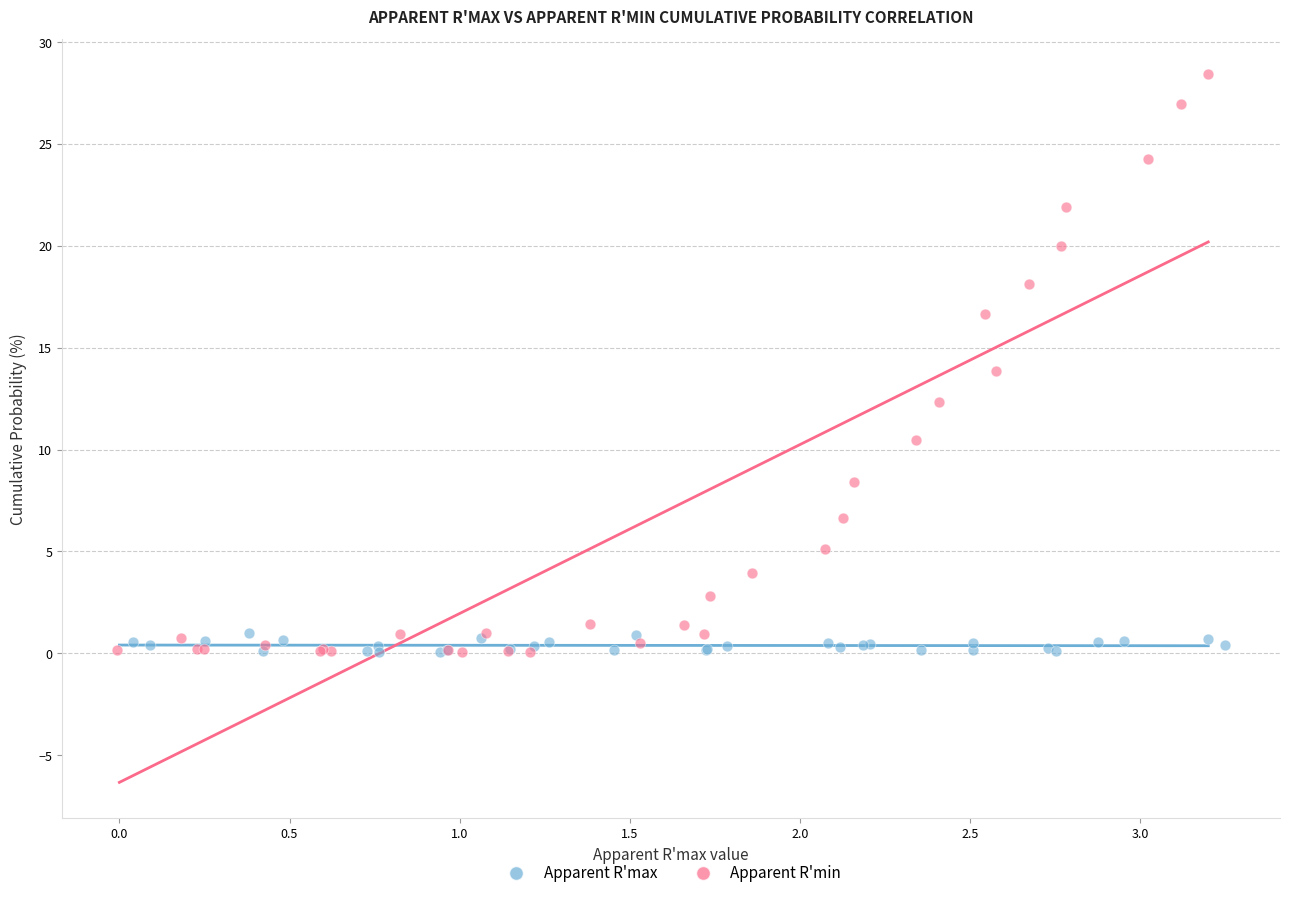

Which series has the widest spread of Y values?

Apparent R'min